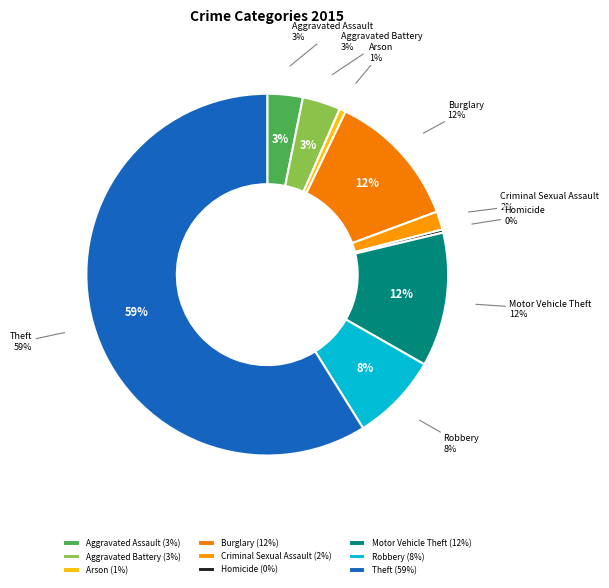

To the nearest percent, what is the difference between the largest and smallest slice percentages?

59%